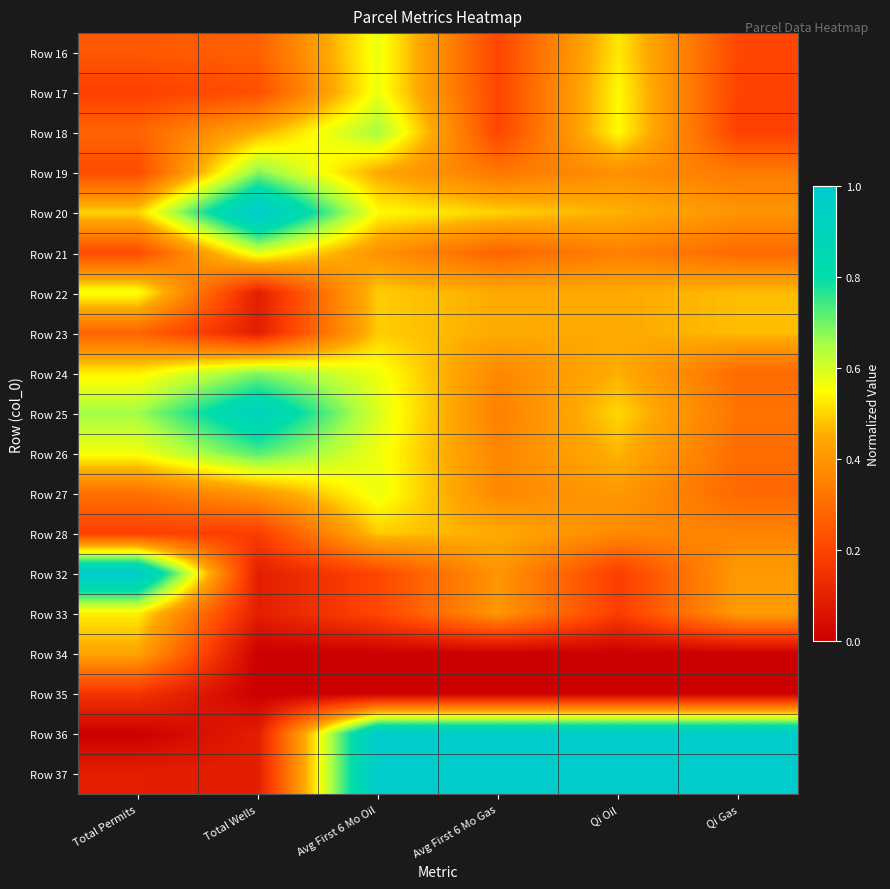

At Total Permits, list the series in order from largest to smallest.

Row 32, Row 25, Row 22, Row 26, Row 24, Row 33, Row 20, Row 34, Row 27, Row 18, Row 23, Row 16, Row 19, Row 21, Row 17, Row 28, Row 35, Row 37, Row 36